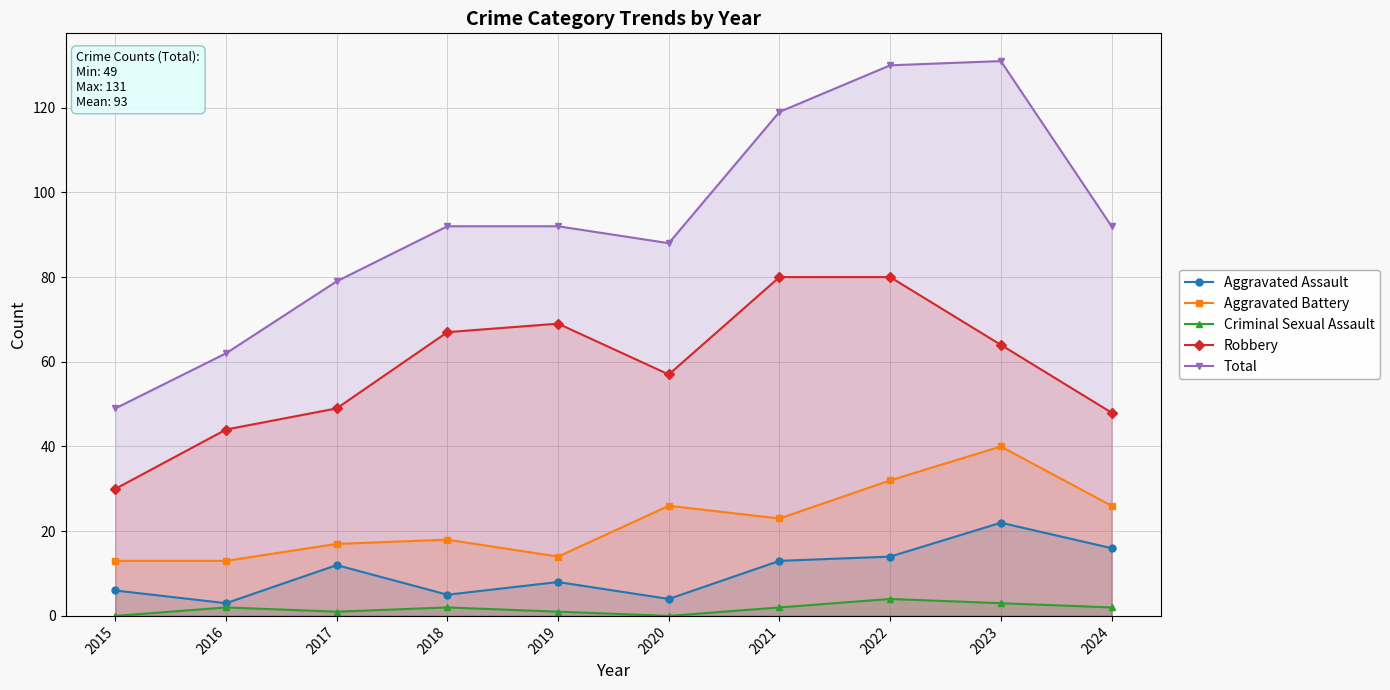

How many series are shown in this chart?

5